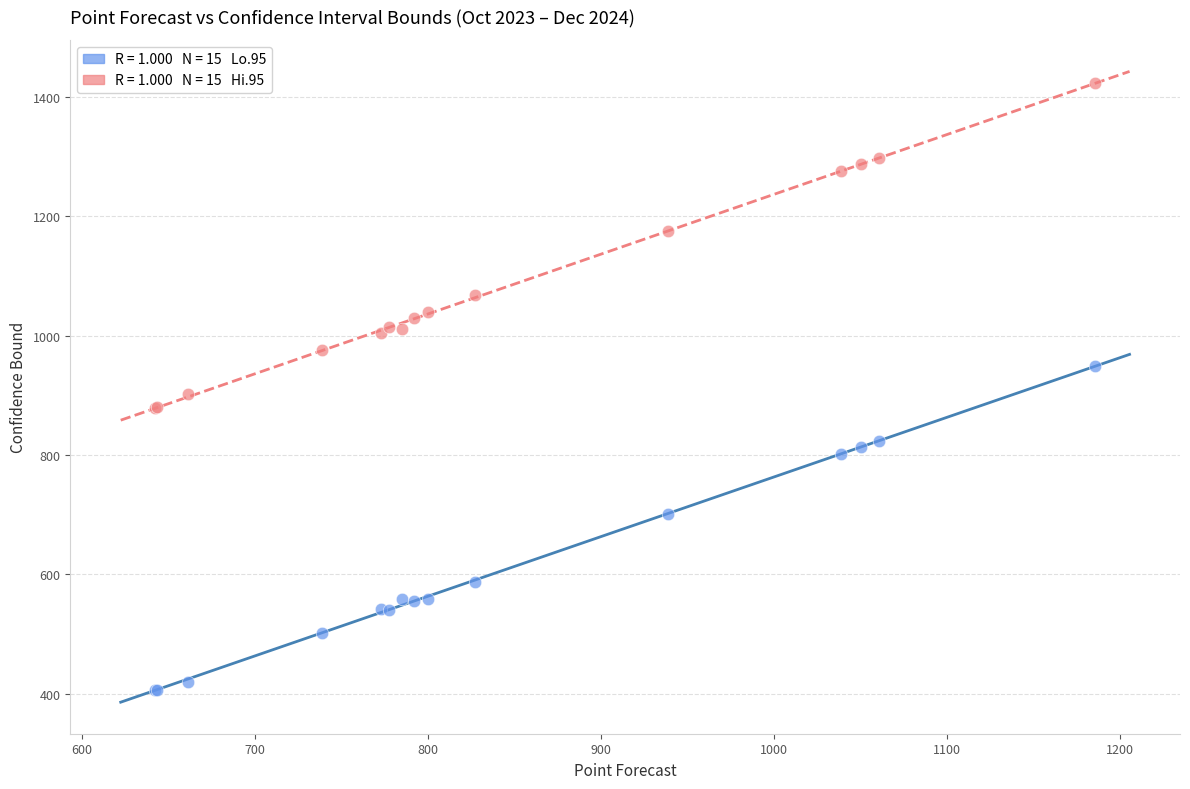

Across all series, what Y value is closest to 914?

901.4